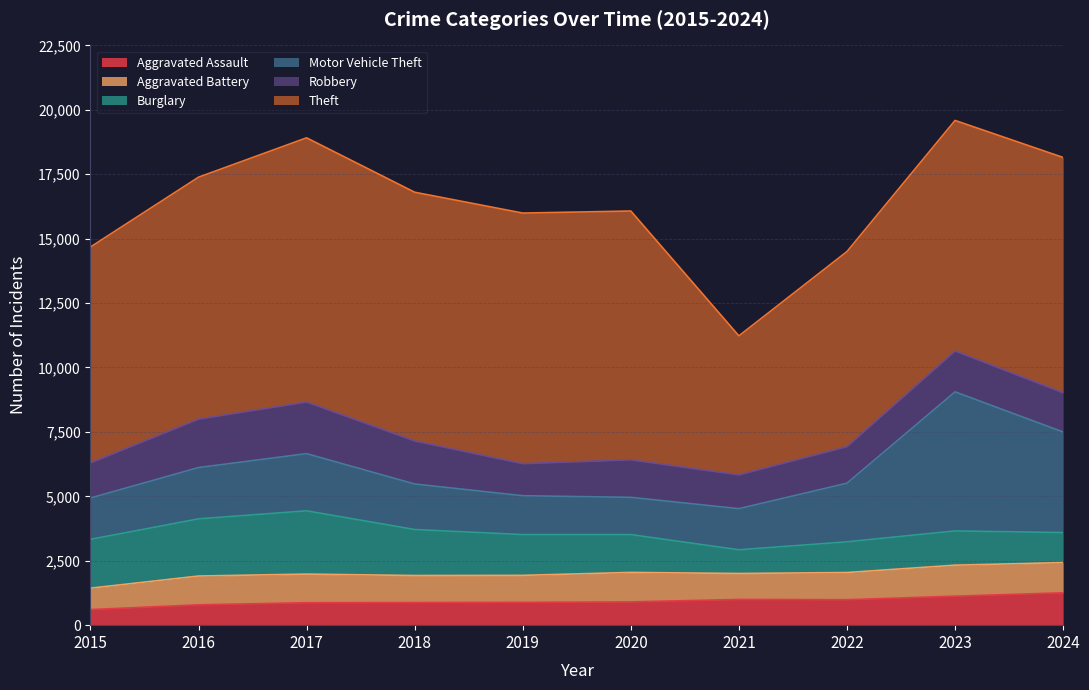

Between 2021 and 2020, which is larger?

2021